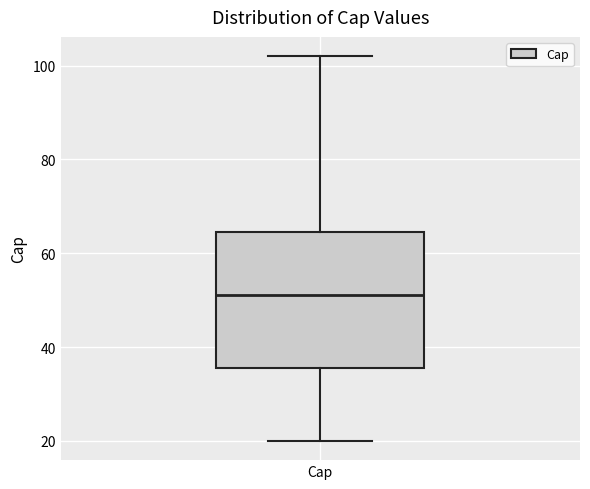

Read this box plot against the y-axis: the position of the median line, the range covered by the box, and the ends of both whiskers. The values are not printed on the chart, so give them approximately, as read against the axis.

median 52, box 36 to 64, whiskers 20 to 102